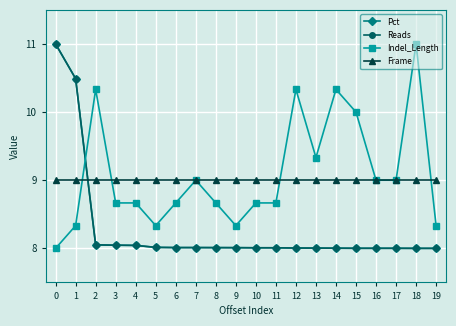

What are all the series names shown in the legend?

Pct, Reads, Indel_Length, Frame